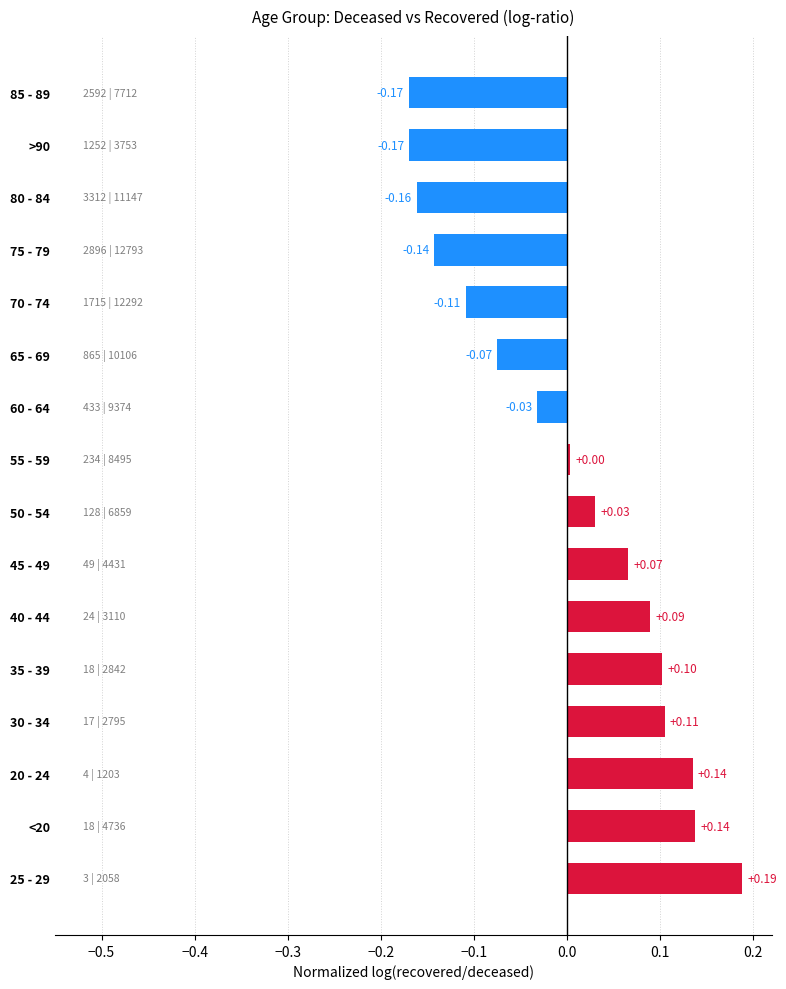

What is the difference between the second highest and second lowest values?

0.3